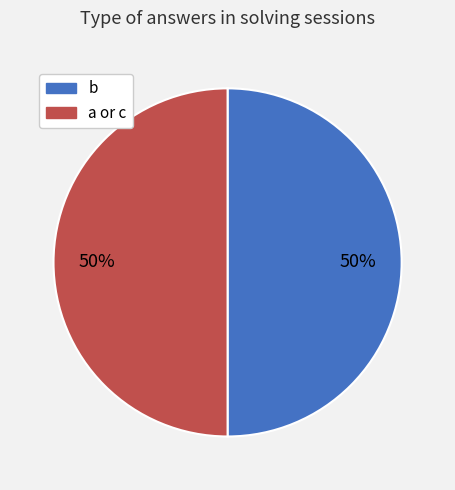

To the nearest percent, what is the average slice percentage?

50%